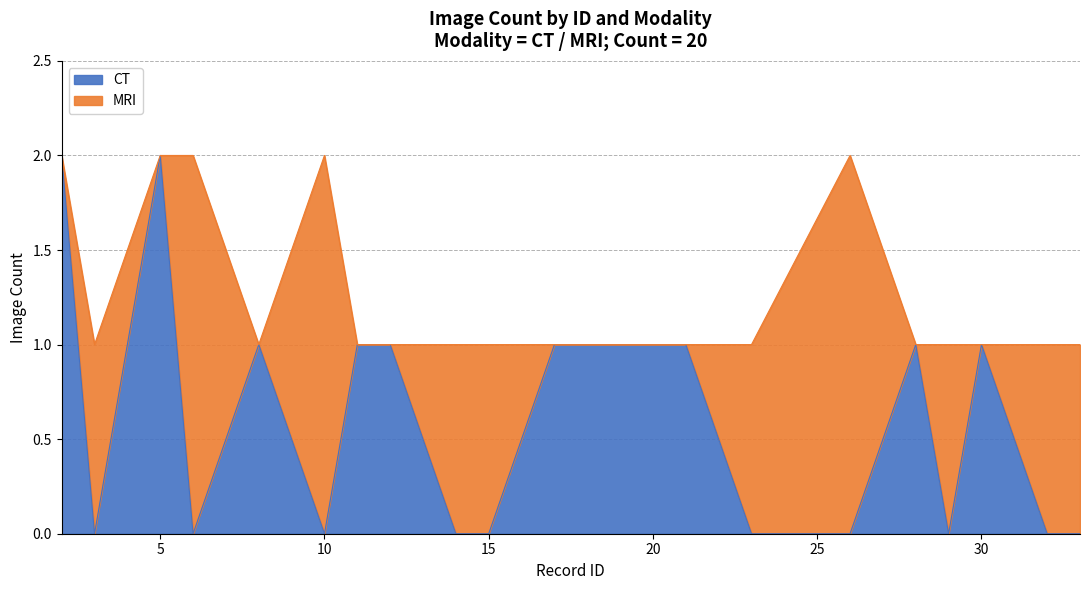

Rank the series by their average value, from highest to lowest.

MRI, CT